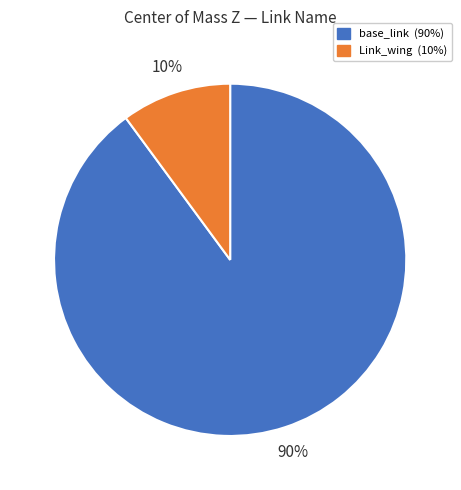

What is the majority slice?

base_link